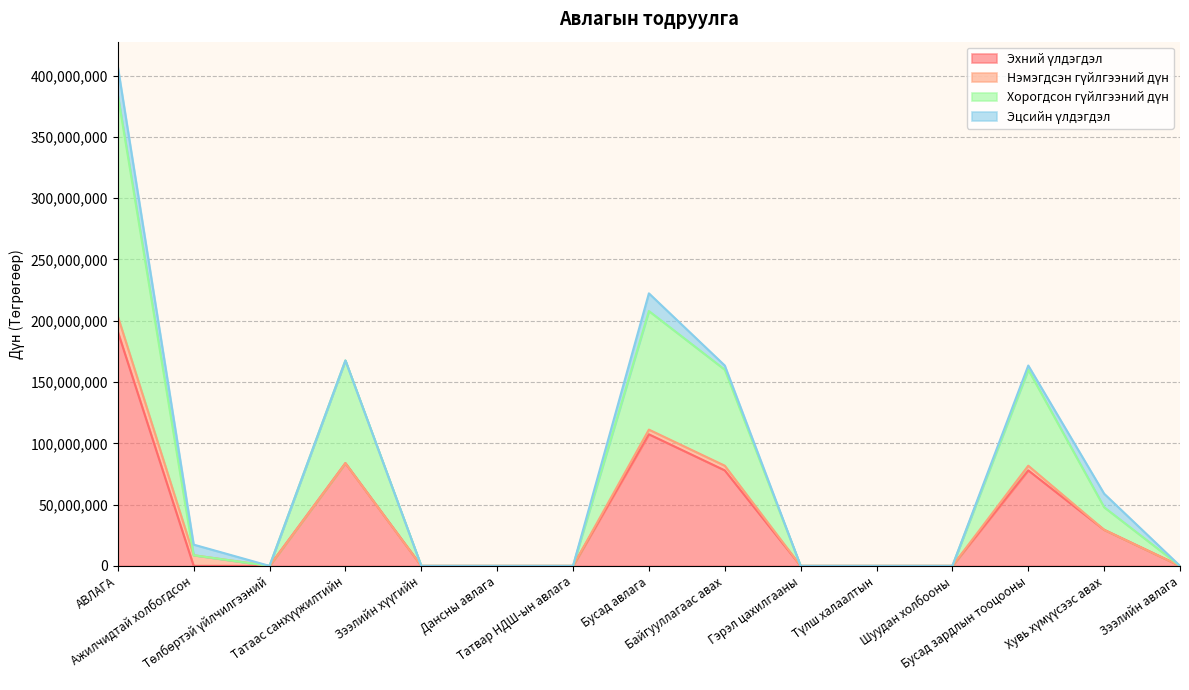

At which category is the sum across all series the highest?

АВЛАГА